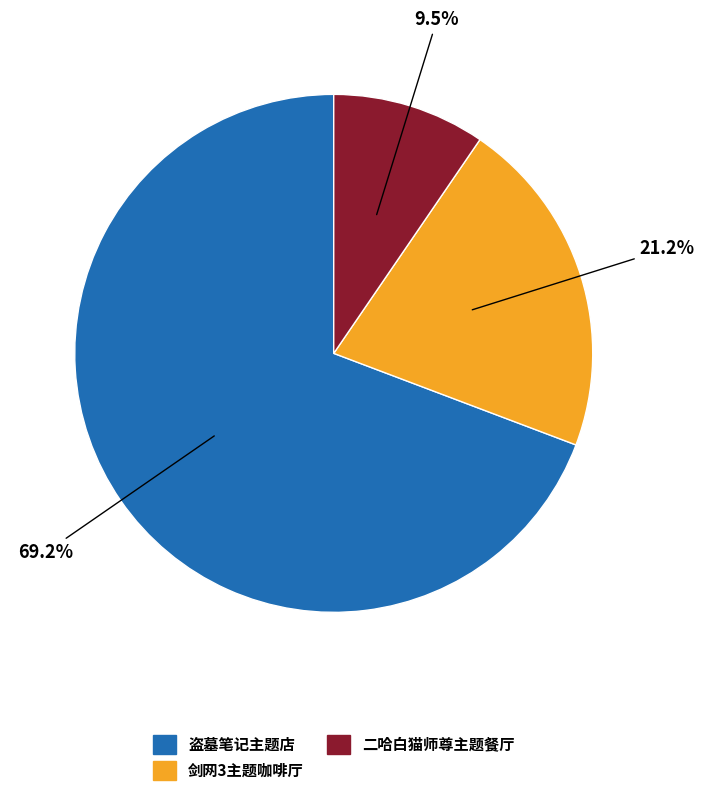

Is there a majority slice in this chart?

Yes